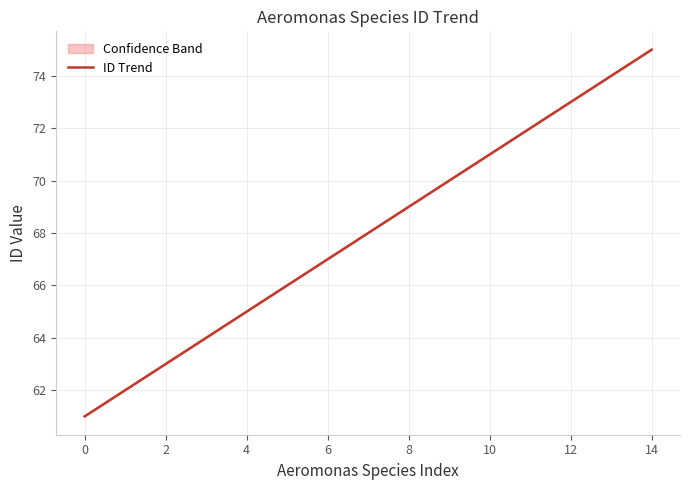

Approximately how many times larger is the value at 0 compared to 11?

0.8